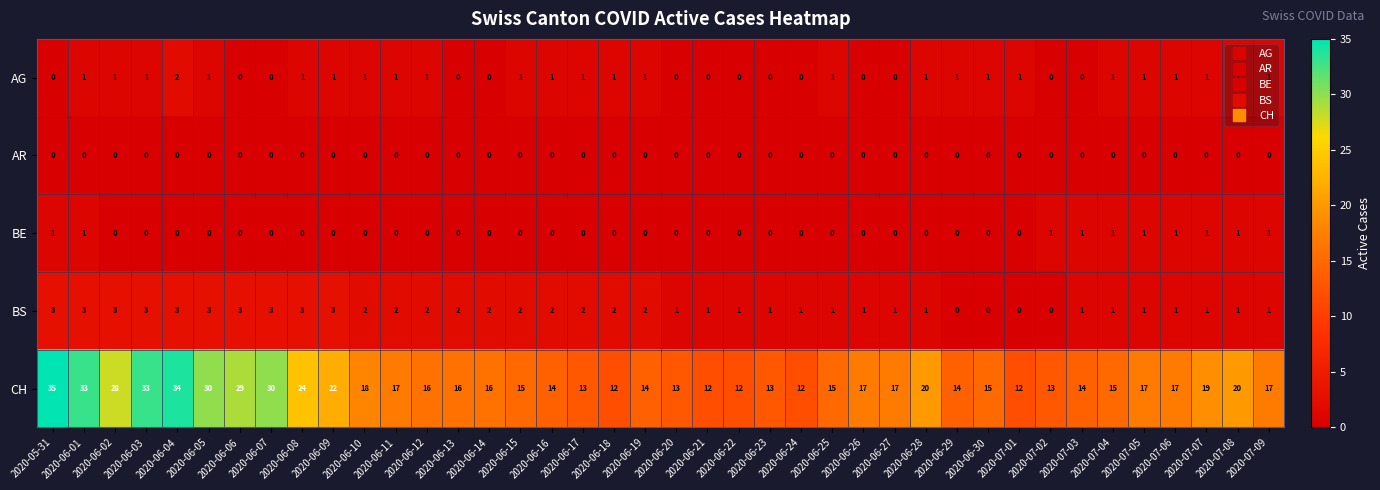

How many data points in CH are less than 17?

20